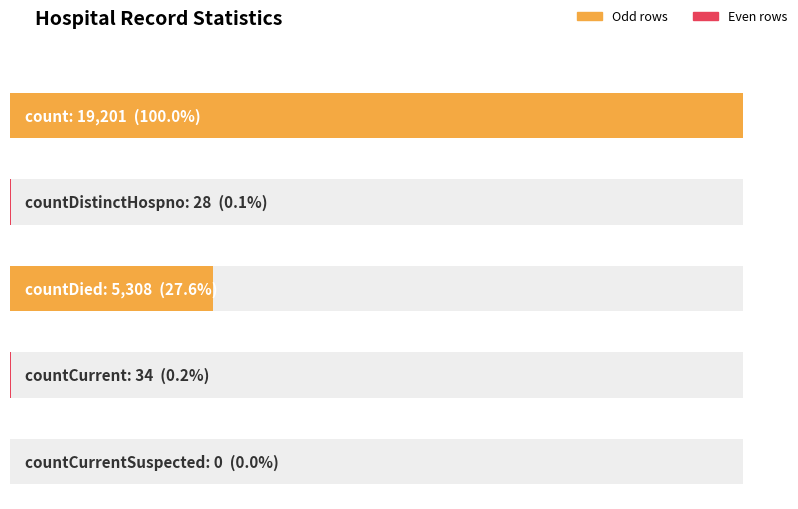

How many data points are less than 34?

2